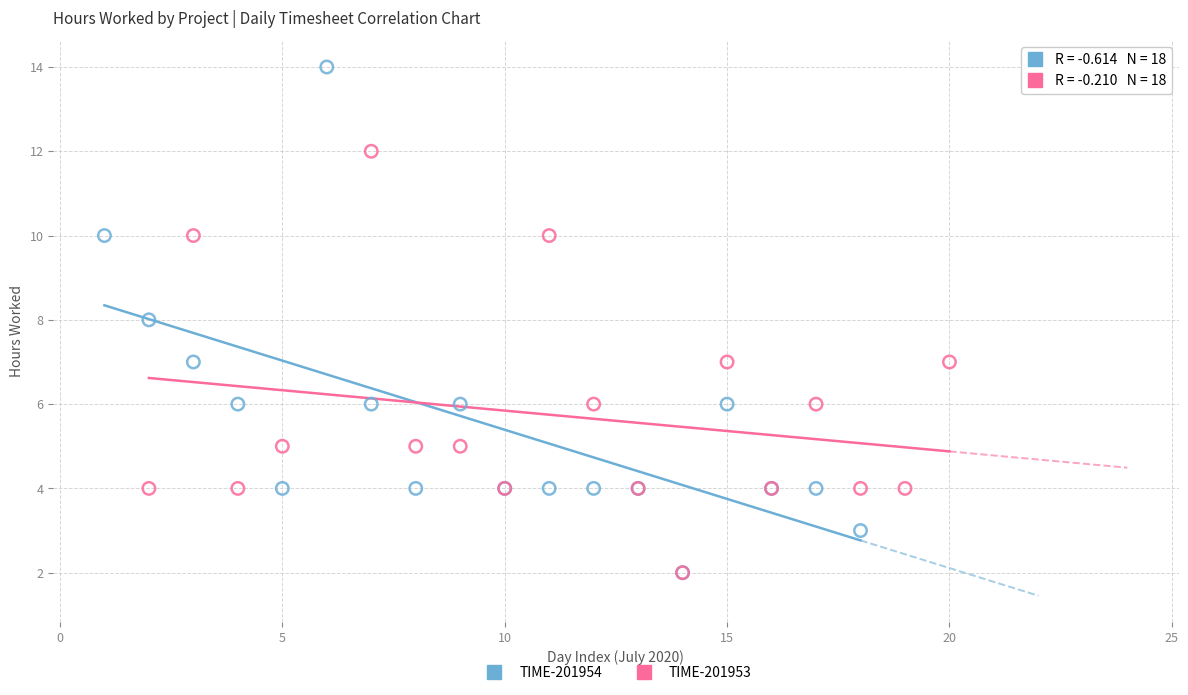

Which series reaches the maximum Y coordinate?

TIME-201954